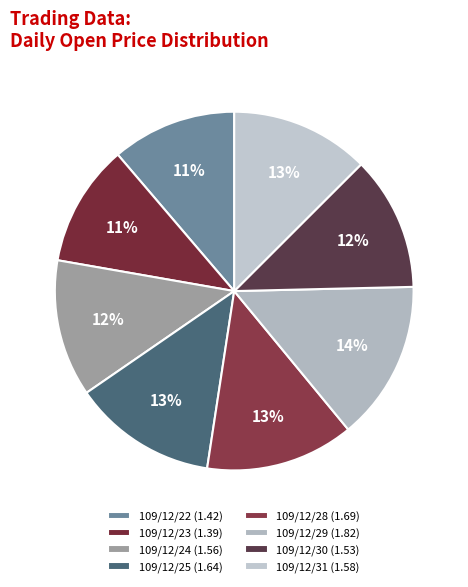

Do 109/12/23 and 109/12/28 together represent more than half of the pie?

No